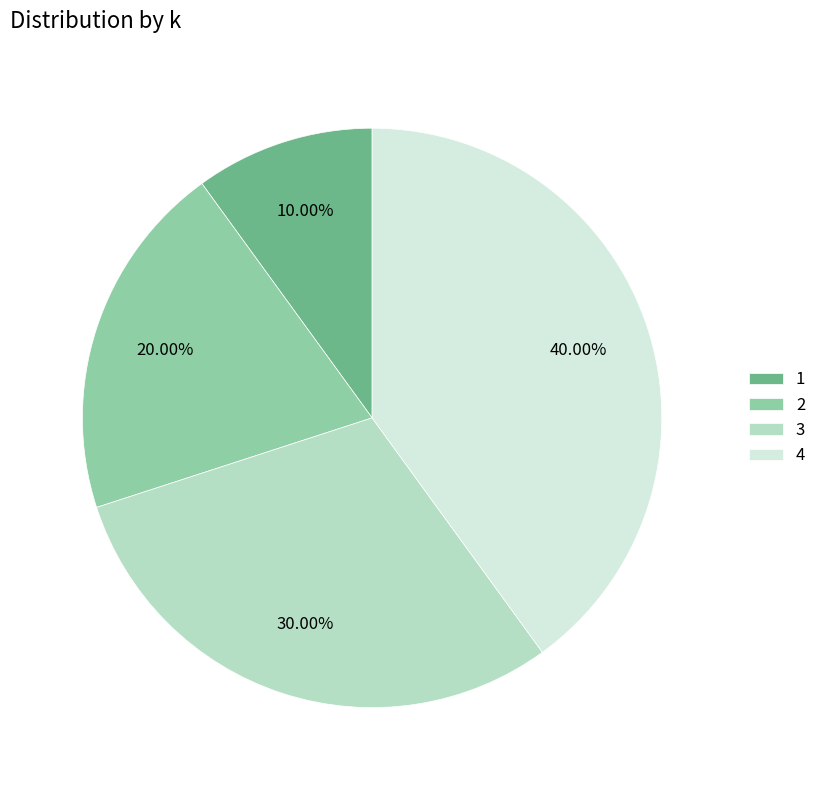

Rank the categories by value from lowest to highest.

1, 2, 3, 4